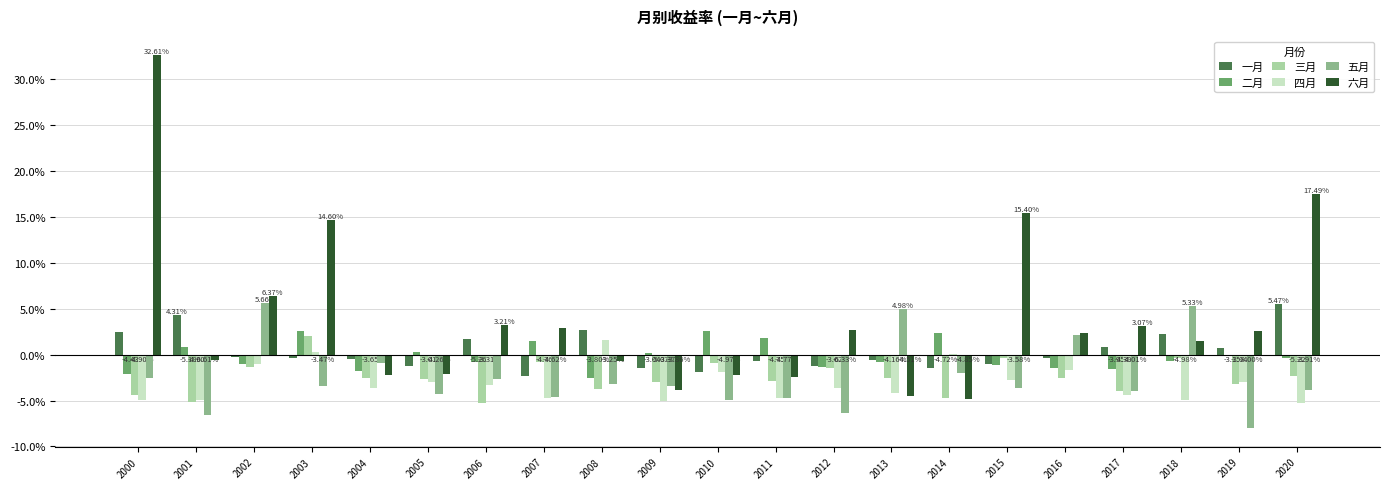

Which series has the largest range (max minus min)?

六月